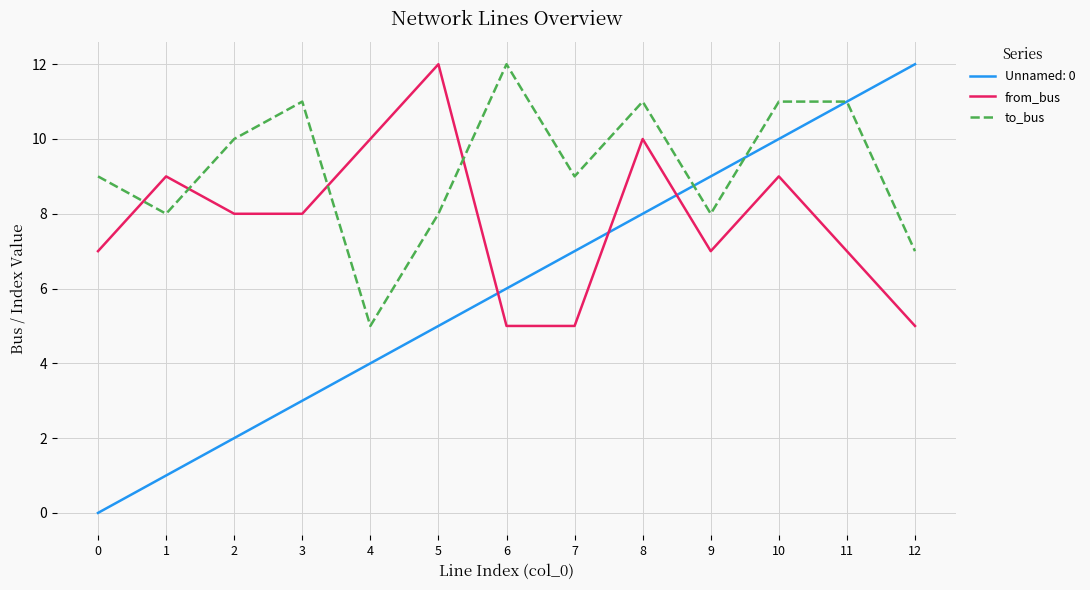

Does the chart have visible grid lines?

Yes